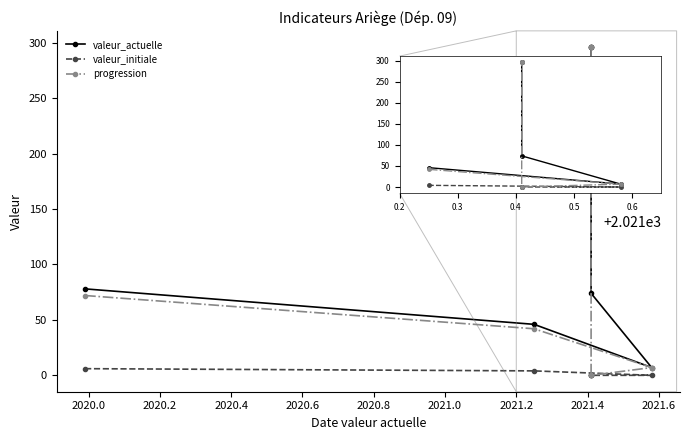

Which series changed the most between 2019.8 and 2020.2?

valeur_actuelle